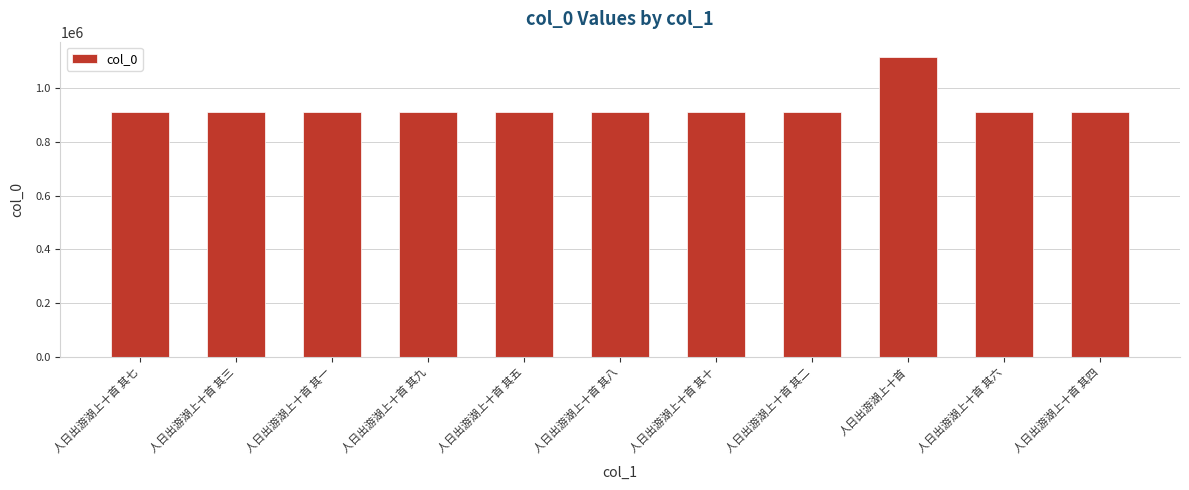

True or false: the data shows 911829 at 人日出游湖上十首 其九.

True